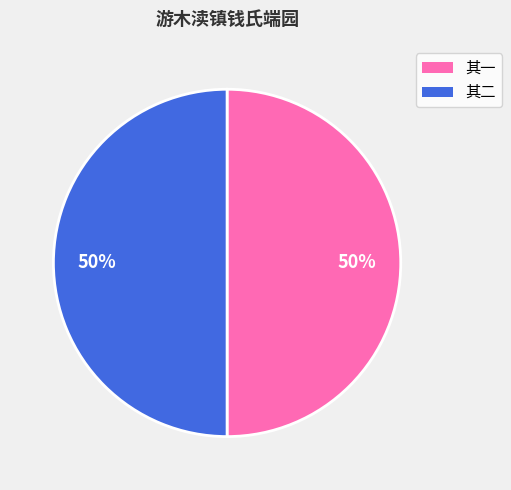

To the nearest percent, what is the average slice percentage?

50%